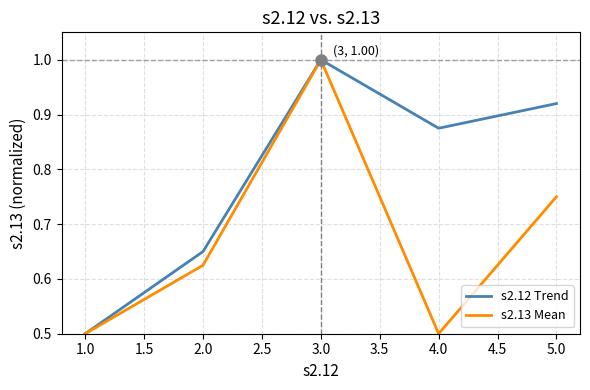

At how many categories does at least one series exceed 0?

5